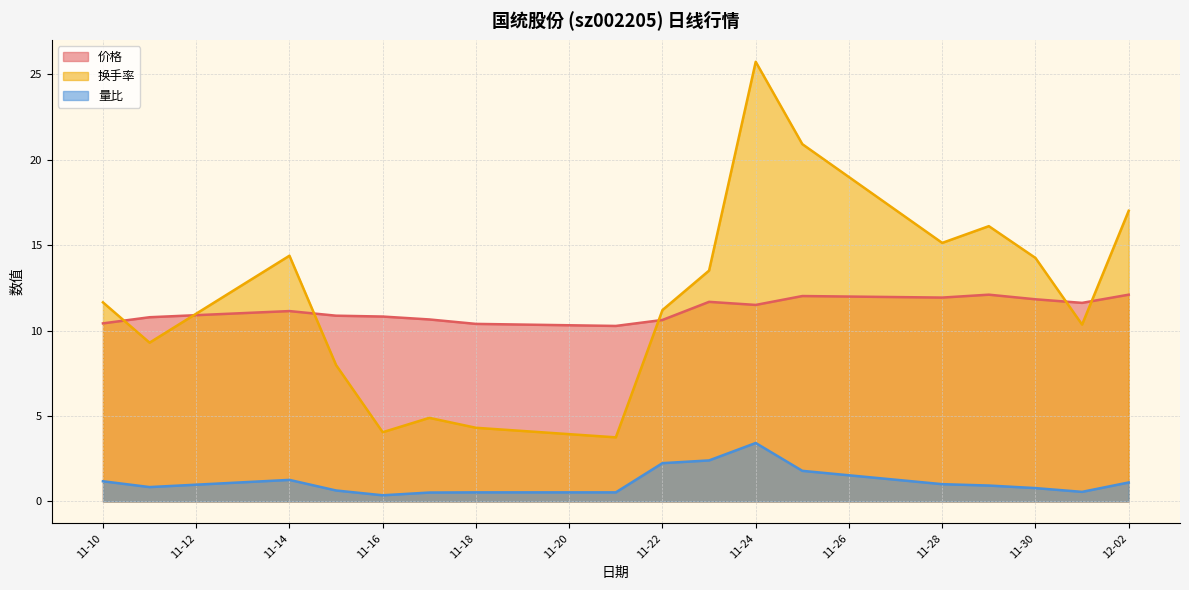

At which category does the chart reach its peak across all series?

11-24